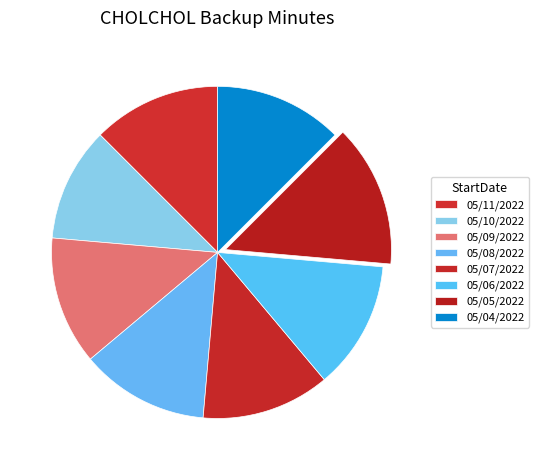

Rank the categories by value from highest to lowest.

05/05/2022, 05/11/2022, 05/09/2022, 05/08/2022, 05/07/2022, 05/06/2022, 05/04/2022, 05/10/2022